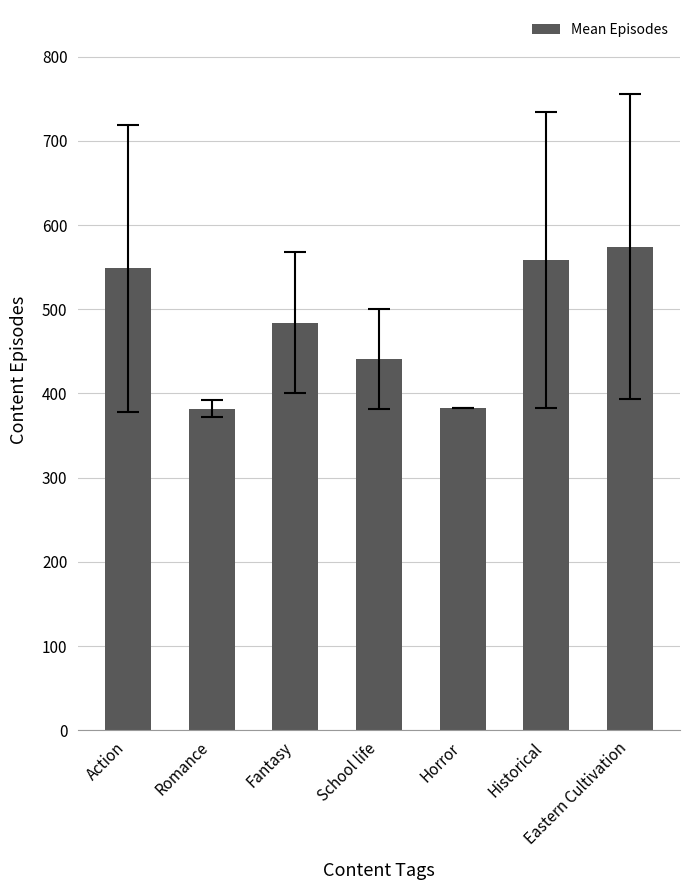

What is the maximum value shown in the chart?

574.1